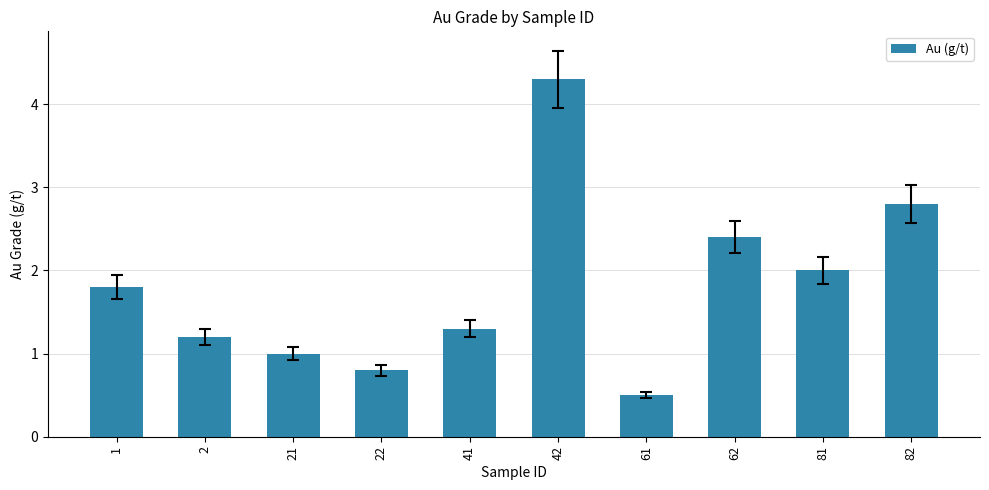

Rank the categories by value from highest to lowest.

42, 82, 62, 81, 1, 41, 2, 21, 22, 61